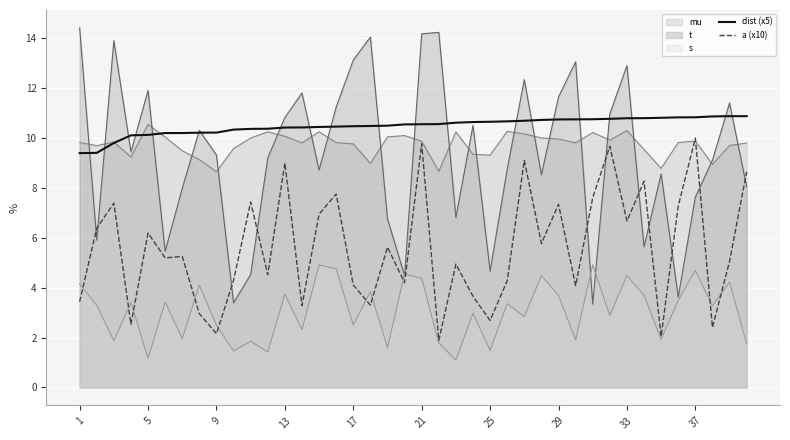

How many data points does each series have?

40